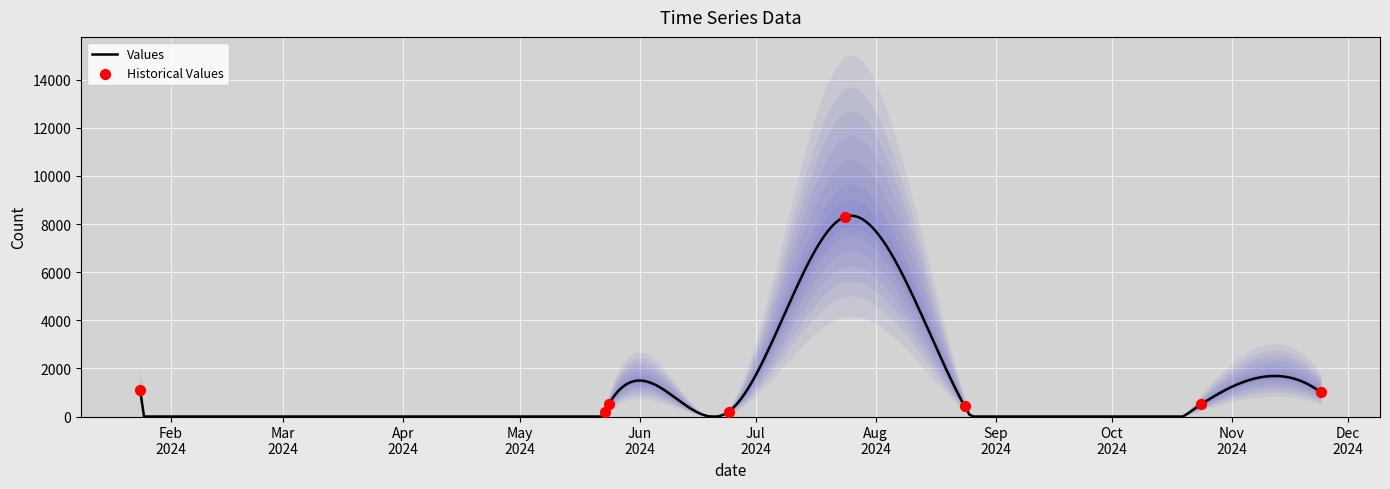

Between 2024-01-24 and 2024-07-24, which is larger?

2024-07-24